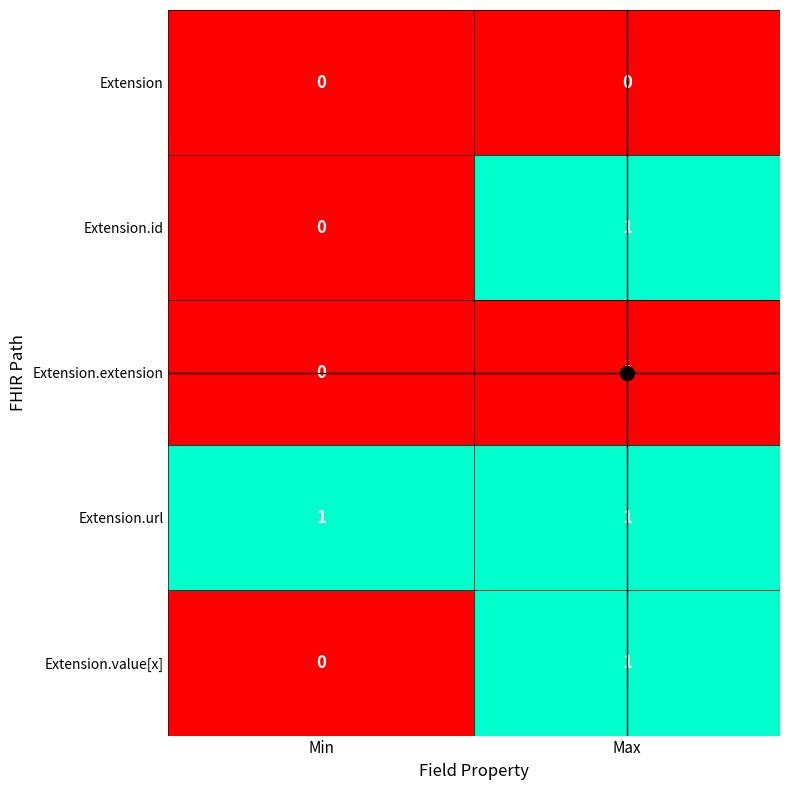

The value of Extension.extension at Max is 0. True or false?

True